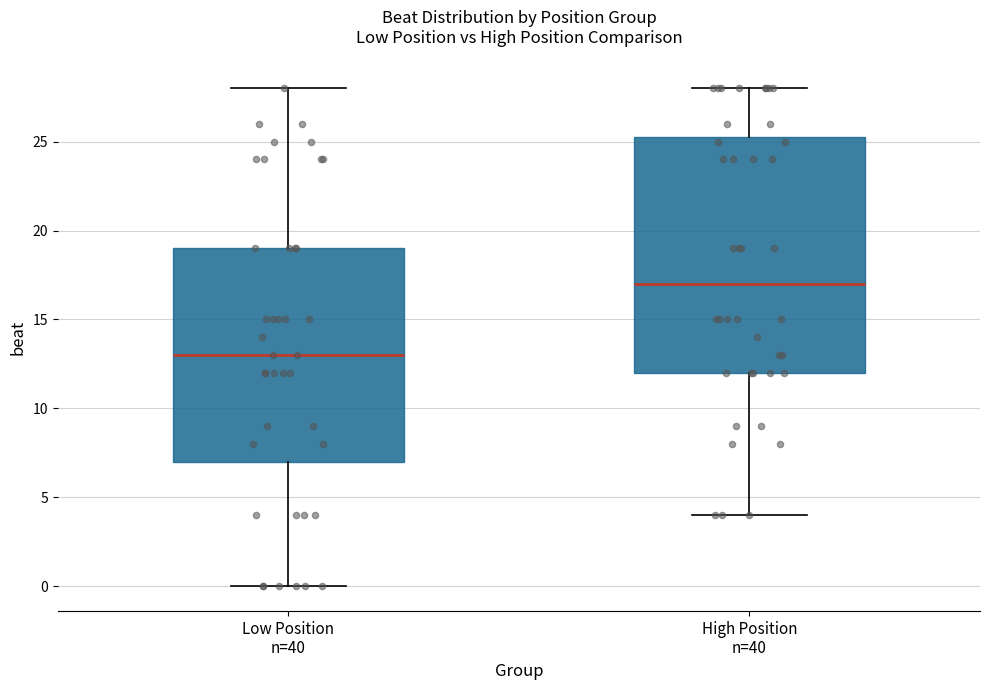

Comparing the boxes themselves (not the whiskers), which one is the tallest?

High Position n=40